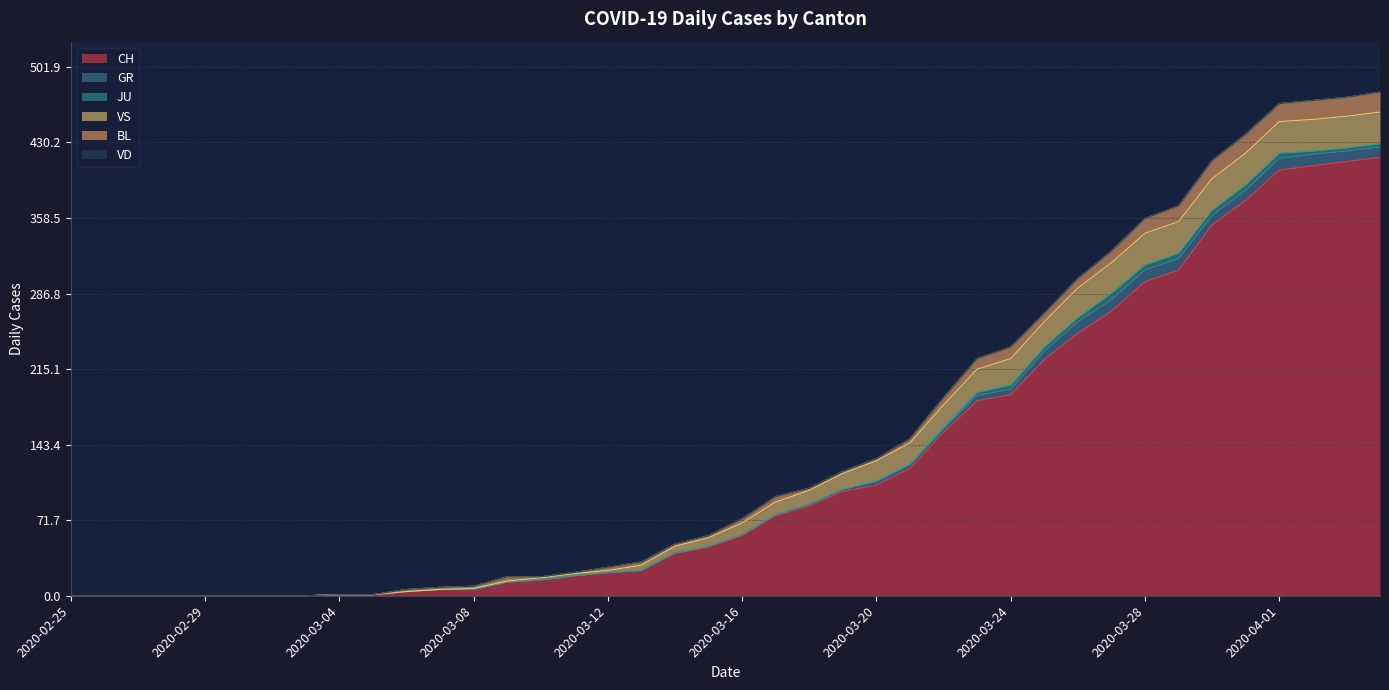

Does the chart have visible grid lines?

Yes